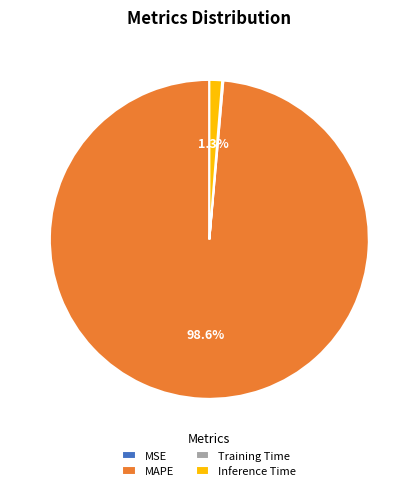

What is the largest slice in the pie chart?

MAPE